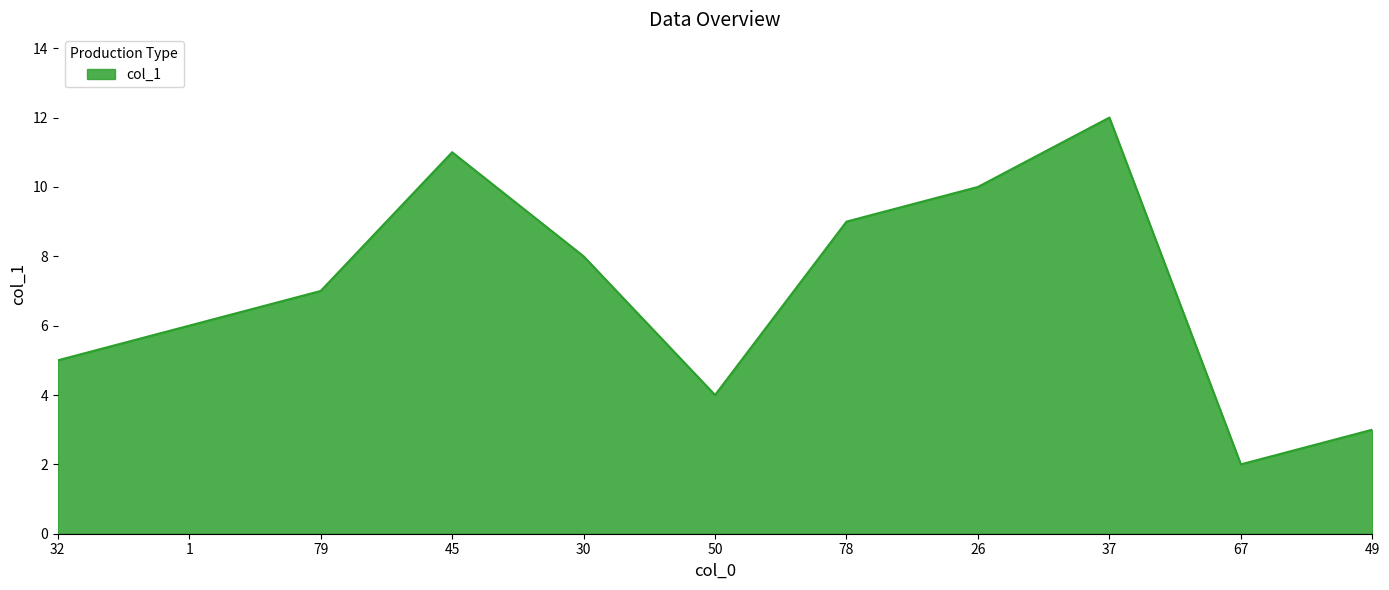

True or false: the data has more than 0 interior local peaks.

True